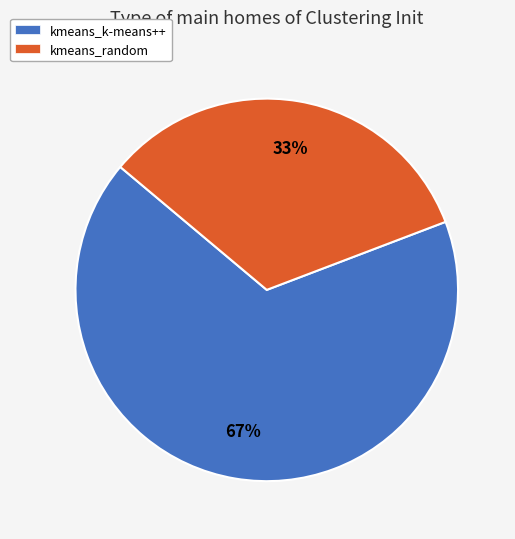

Combined, do kmeans_k-means++ and kmeans_random account for over 50%?

Yes